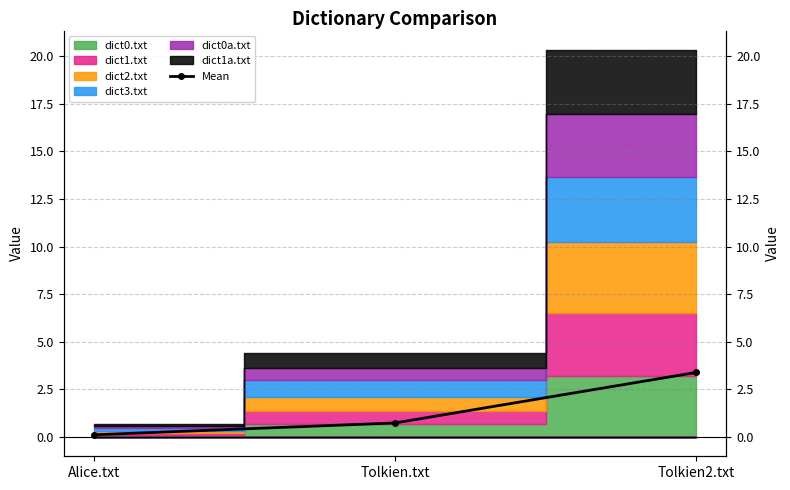

Rank the categories by value from lowest to highest.

Alice.txt, Tolkien.txt, Tolkien2.txt